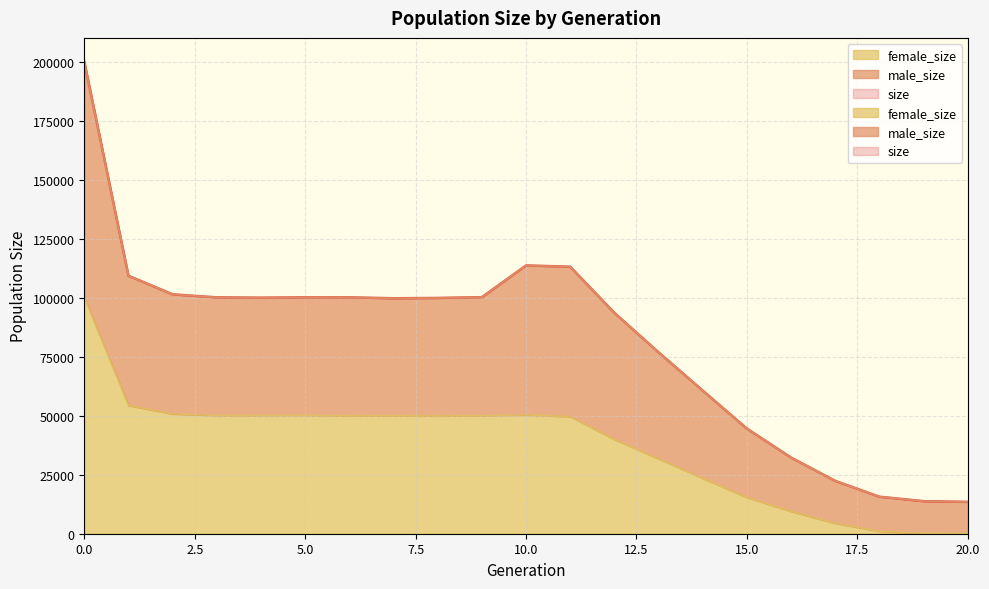

Does the chart display data point markers on the line(s)?

No